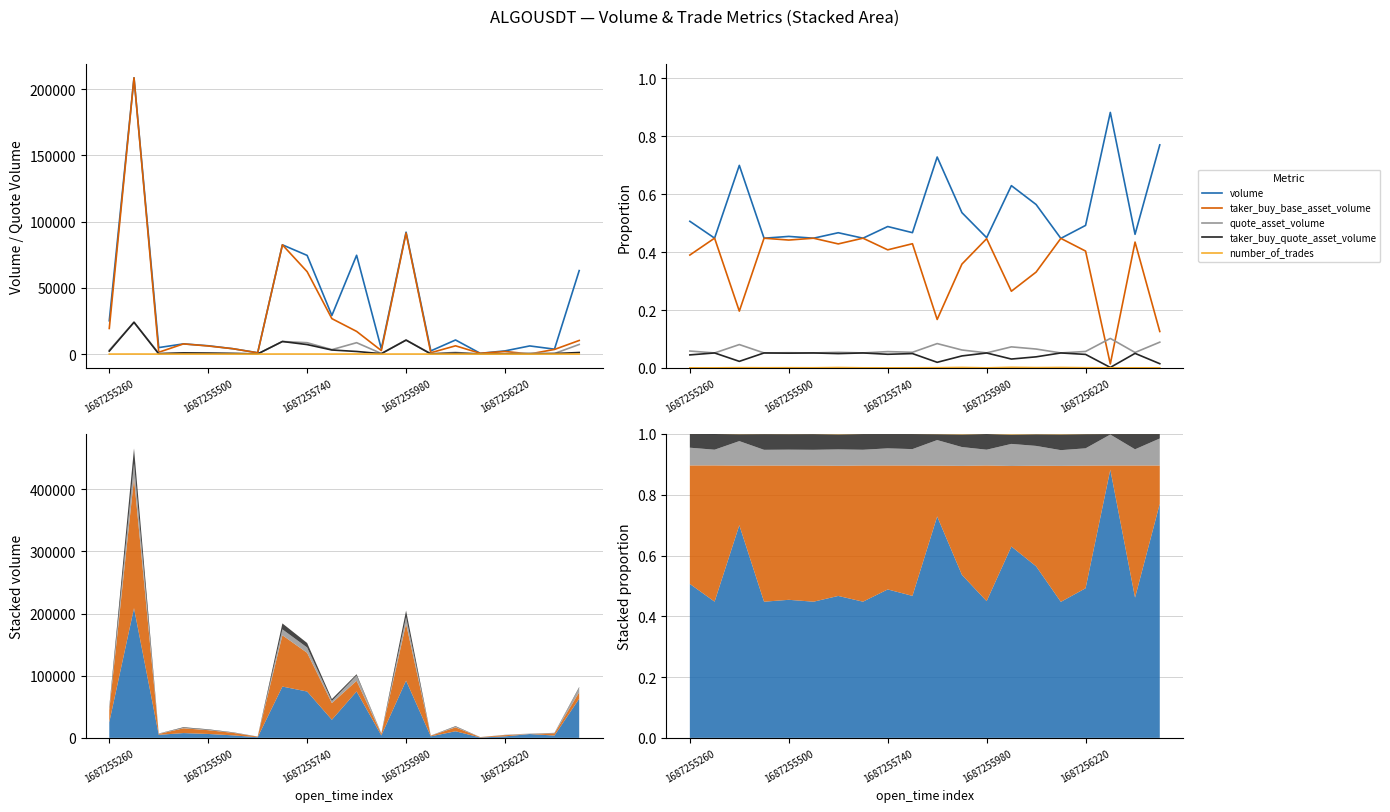

What is the sum of all quote_asset_volume values?

1.3